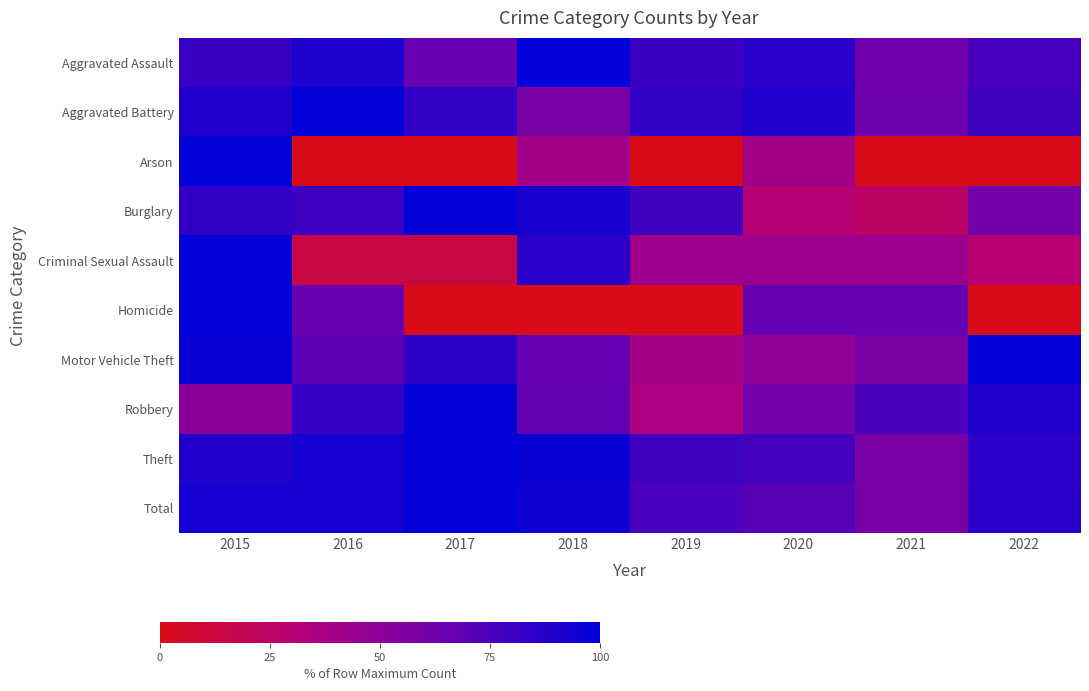

Reading left to right, list all the values displayed in this chart.

Aggravated Assault: 2015=81.0	2016=90.5	2017=66.7	2018=100.0	2019=81.0	2020=85.7	2021=61.9	2022=76.2
Aggravated Battery: 2015=89.5	2016=100.0	2017=84.2	2018=57.9	2019=84.2	2020=89.5	2021=63.2	2022=78.9
Arson: 2015=100.0	2016=0.0	2017=0.0	2018=40.0	2019=0.0	2020=40.0	2021=0.0	2022=0.0
Burglary: 2015=83.9	2016=80.4	2017=100.0	2018=91.1	2019=78.6	2020=30.4	2021=25.0	2022=60.7
Criminal Sexual Assault: 2015=100.0	2016=14.3	2017=14.3	2018=85.7	2019=42.9	2020=42.9	2021=42.9	2022=28.6
Homicide: 2015=100.0	2016=66.7	2017=0.0	2018=0.0	2019=0.0	2020=66.7	2021=66.7	2022=0.0
Motor Vehicle Theft: 2015=97.0	2016=69.7	2017=84.8	2018=66.7	2019=39.4	2020=48.5	2021=57.6	2022=100.0
Robbery: 2015=50.0	2016=82.1	2017=100.0	2018=67.9	2019=35.7	2020=60.7	2021=75.0	2022=89.3
Theft: 2015=88.8	2016=93.5	2017=100.0	2018=96.5	2019=78.8	2020=77.1	2021=58.2	2022=85.3
Total: 2015=93.6	2016=93.0	2017=100.0	2018=94.6	2019=75.7	2020=71.2	2021=58.5	2022=86.3